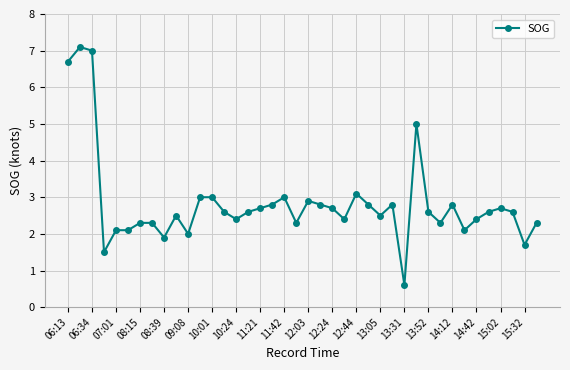

What is the maximum value shown in the chart?

7.1